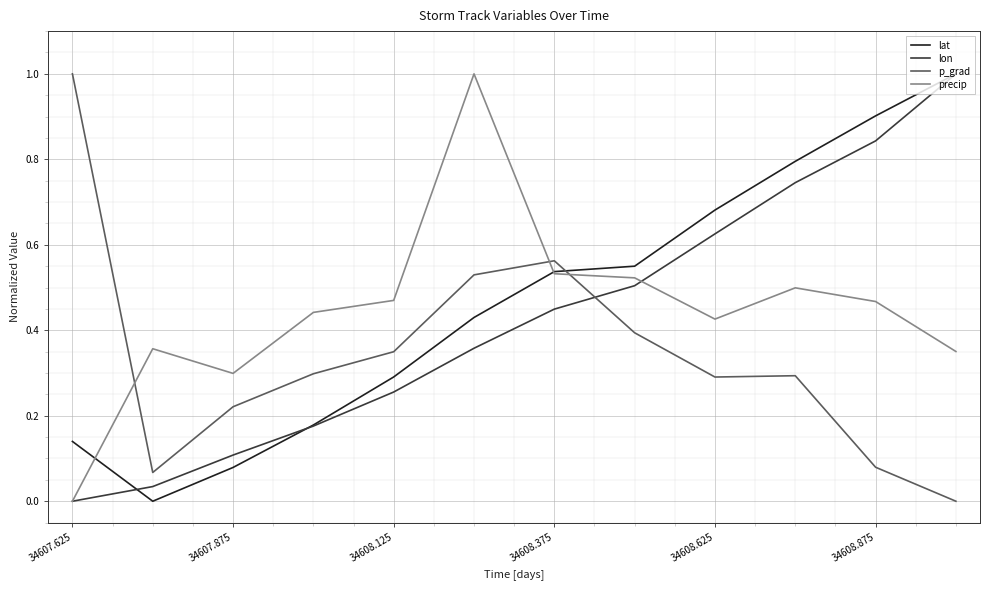

After their last crossing, which series has the higher values: lat or p_grad?

lat